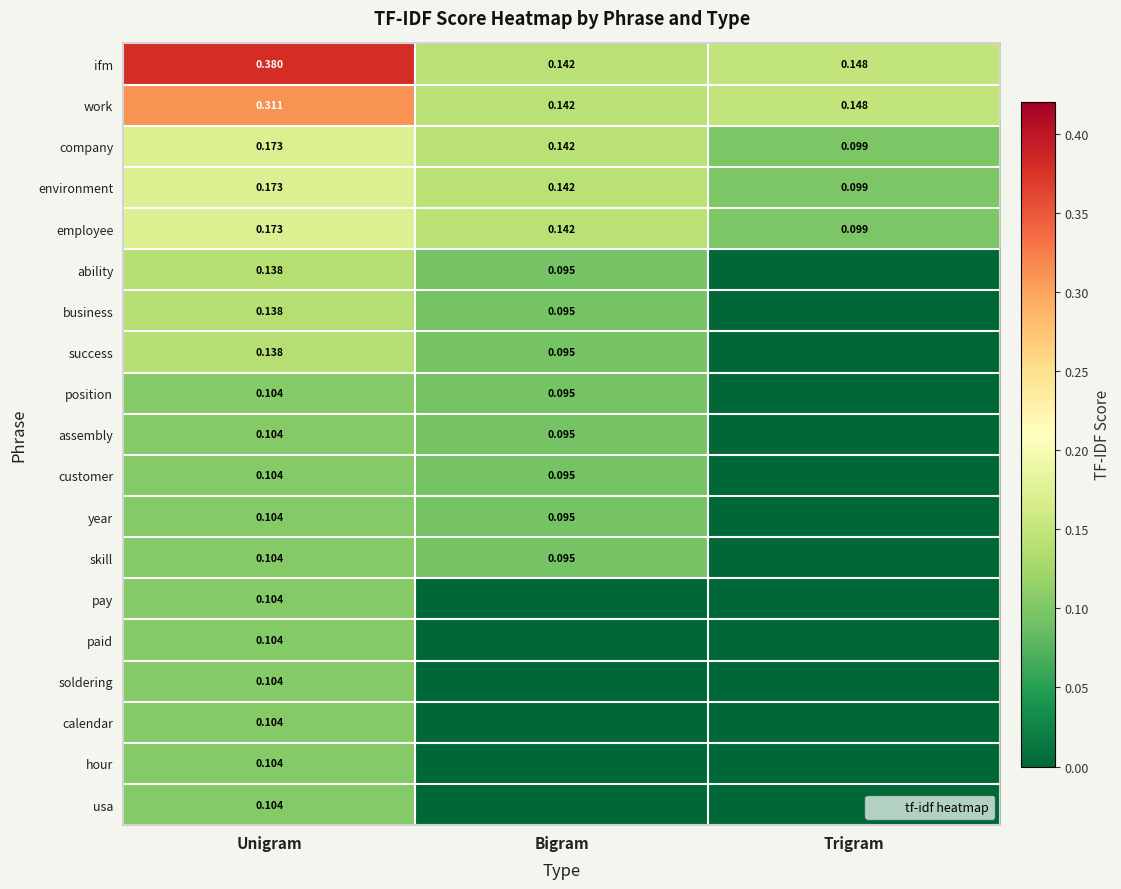

What is the highest value of the hour series?

0.1